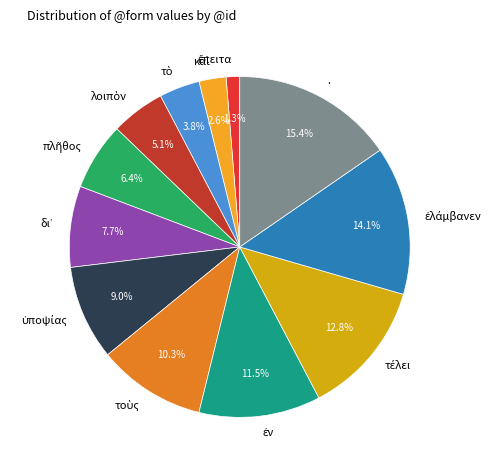

Does any single category account for the majority?

No